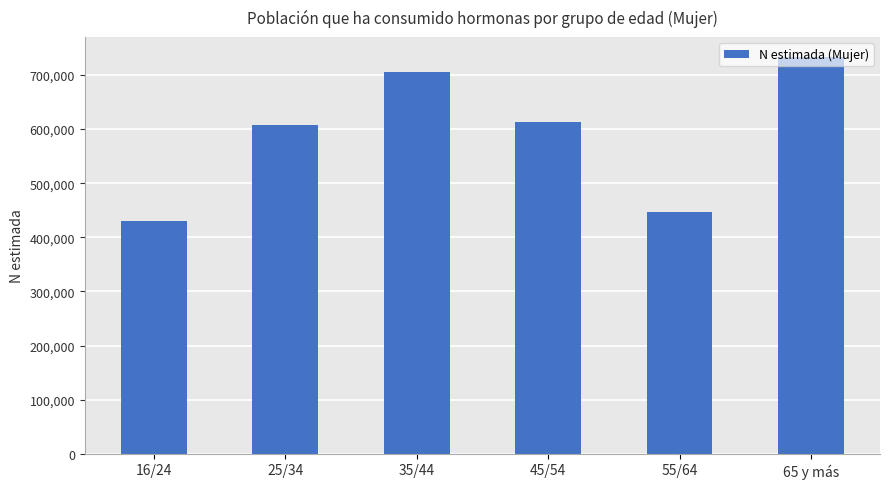

What is the minimum value shown in the chart?

429339